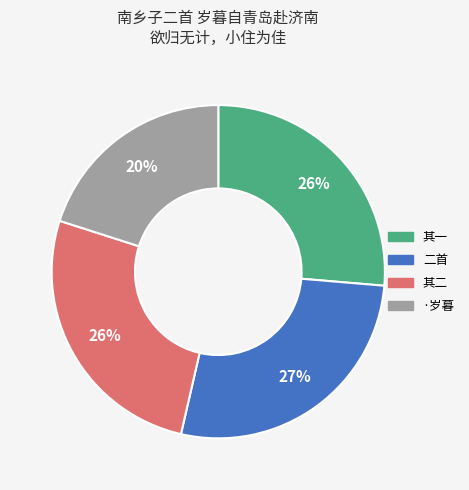

What is the ratio of the value at 其一 to the value at 二首?

1.0